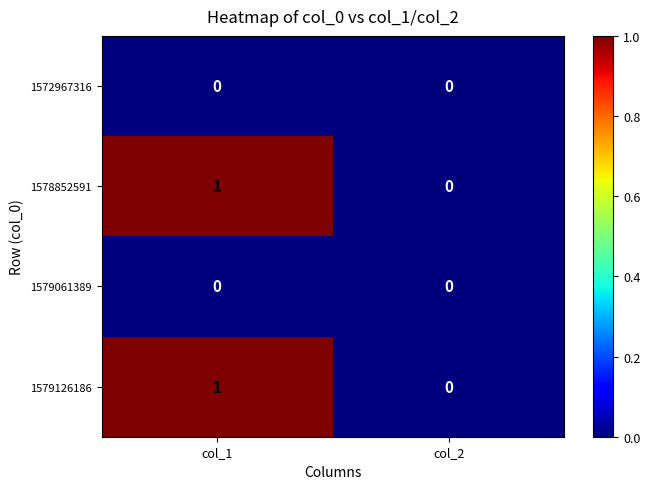

True or false: 1579061389 has a value of 0 at col_1.

True